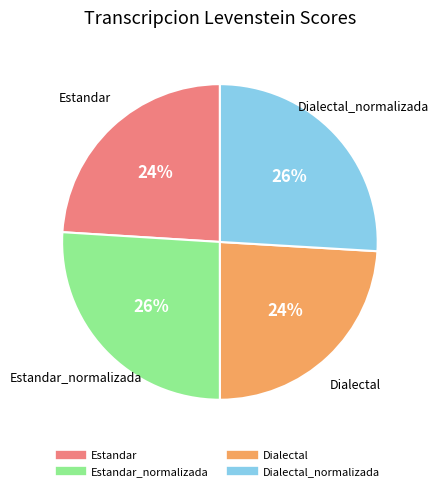

Count the number of slices in the pie.

4